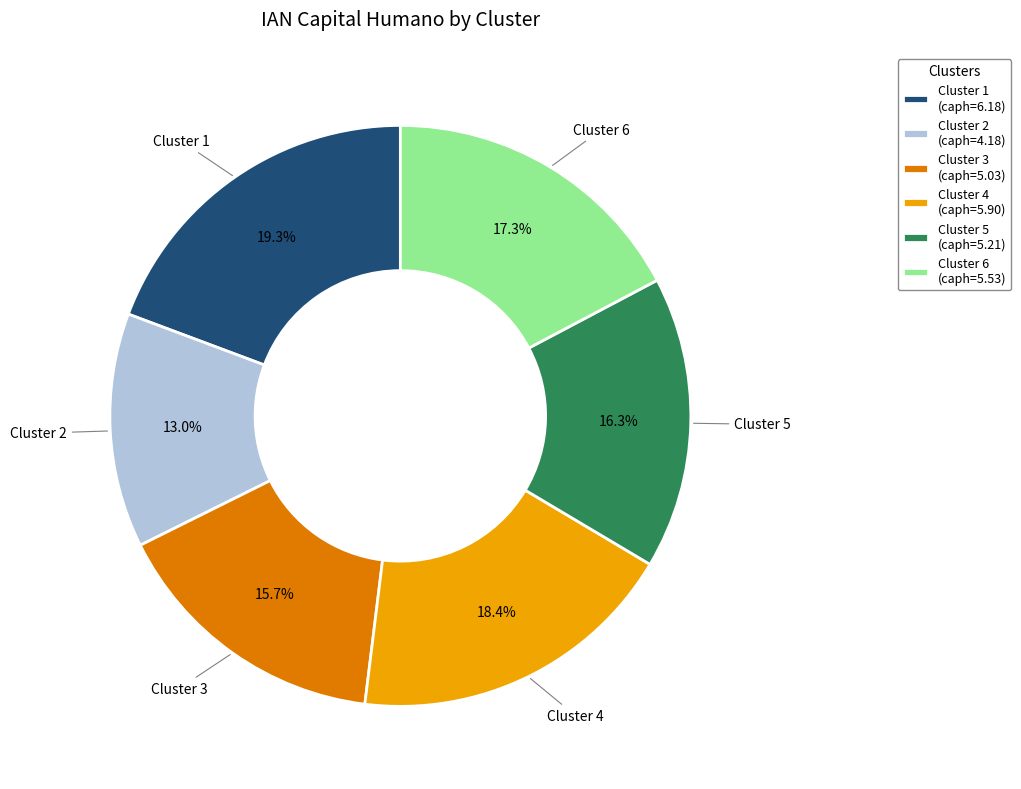

Is there a majority slice in this chart?

No